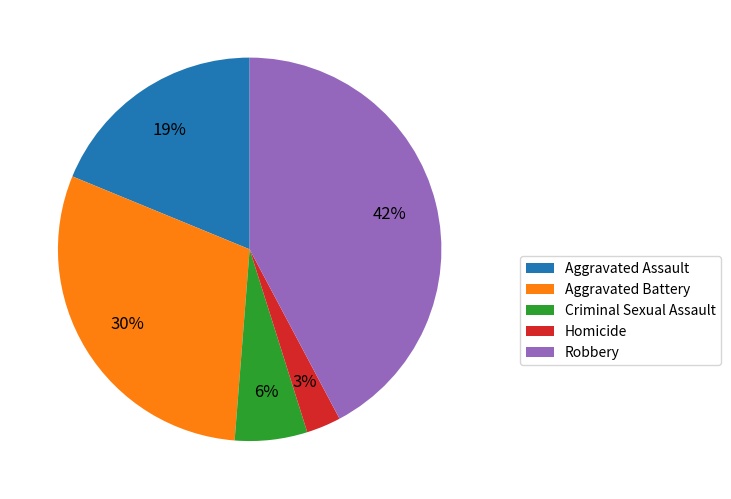

Combined, do Criminal Sexual Assault and Homicide account for over 50%?

No